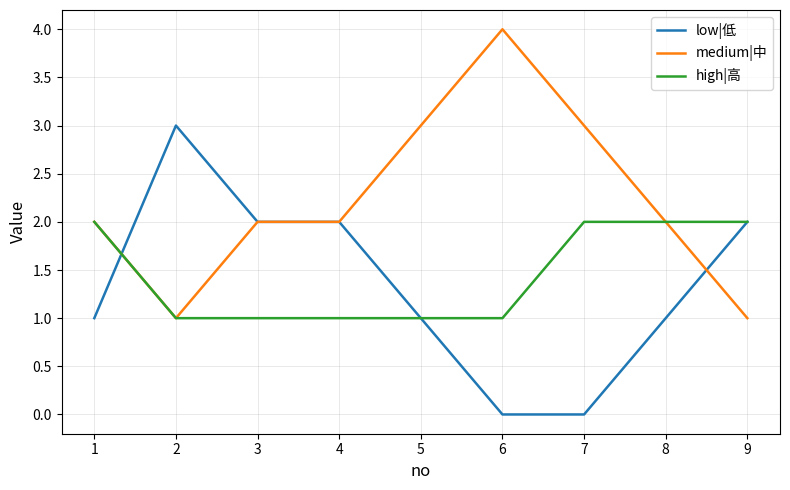

What are all the series names shown in the legend?

low|低, medium|中, high|高